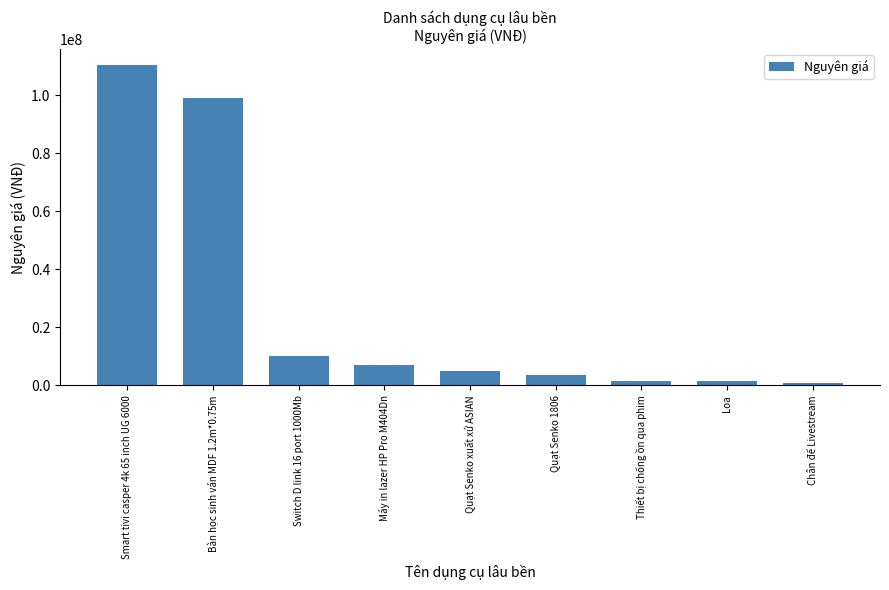

Count the number of categories in the chart.

9